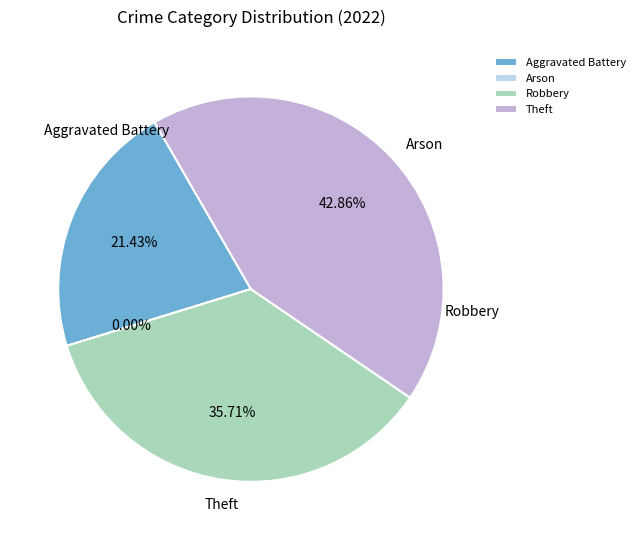

What is the smallest slice in the pie chart?

Arson